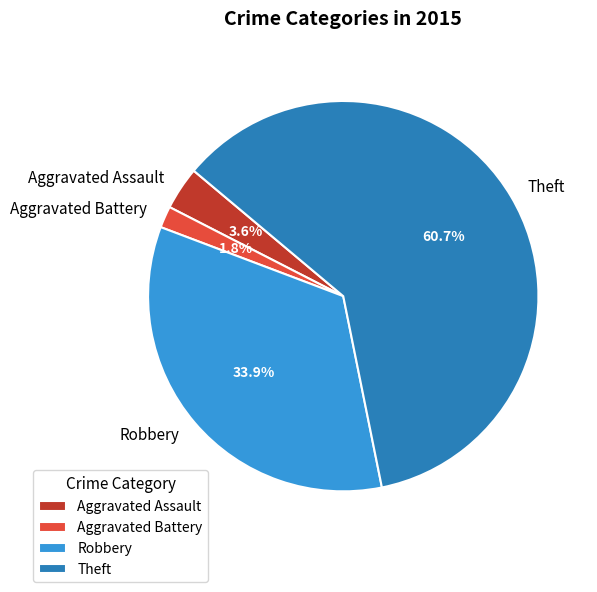

What is the total percentage of Robbery and Aggravated Assault?

37.5%